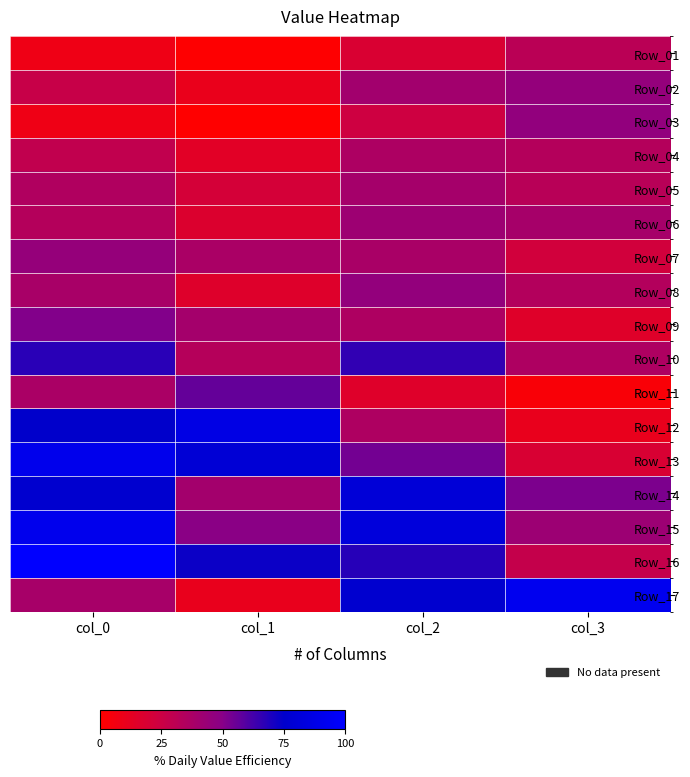

Between col_1 and col_0, which is larger?

col_0